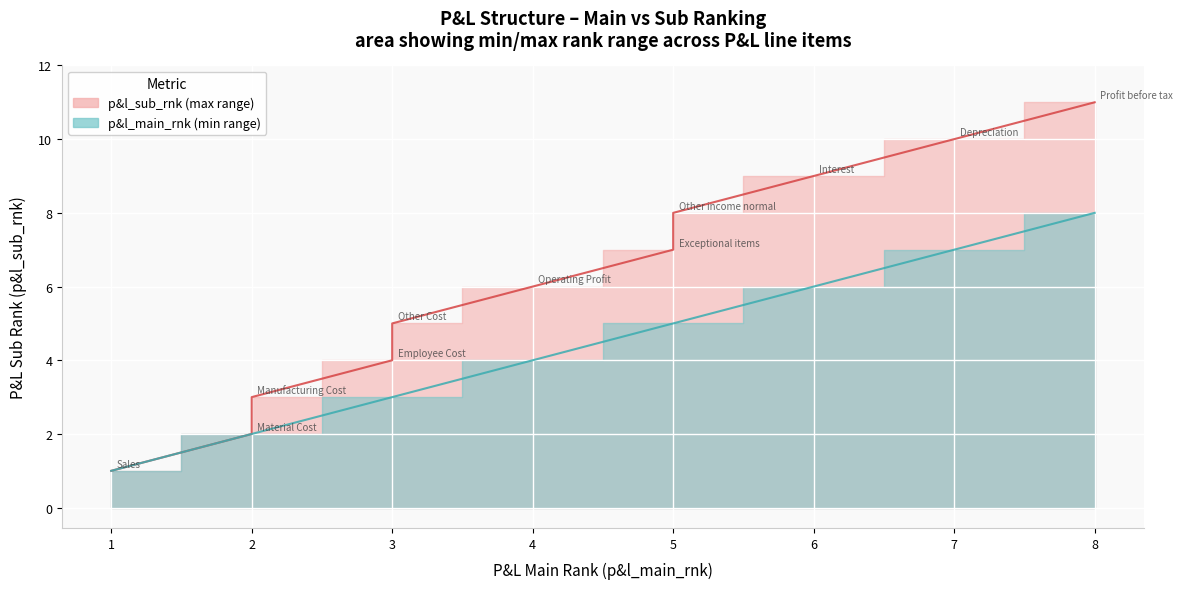

Reading right to left, transcribe all the data shown in this chart.

Profit before tax=11	Depreciation=10	Interest=9	Other income normal=8	Exceptional items=7	Operating Profit=6	Other Cost=5	Employee Cost=4	Manufacturing Cost=3	Material Cost=2	Sales=1